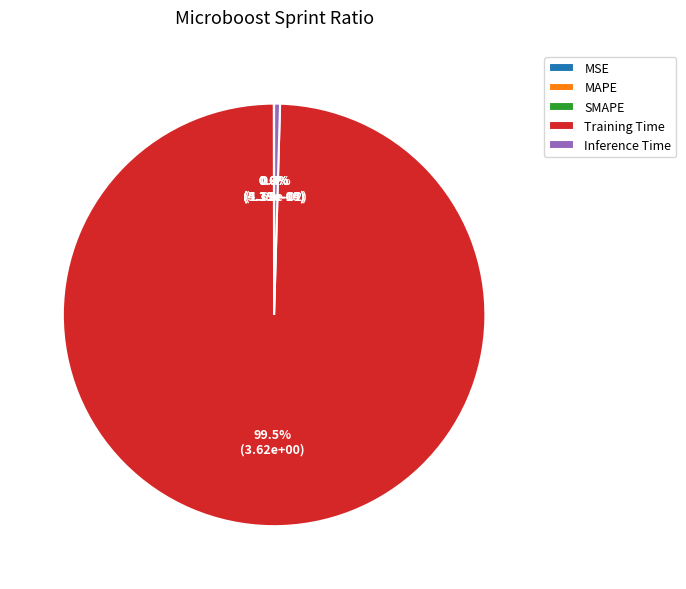

Is there any slice that represents more than half of the pie?

Yes